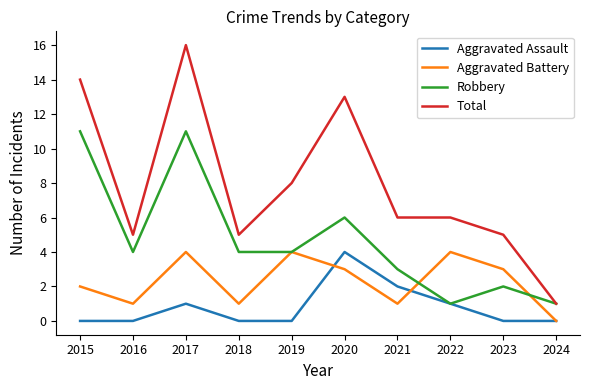

What is the difference between the Robbery values at 2020 and 2016?

2